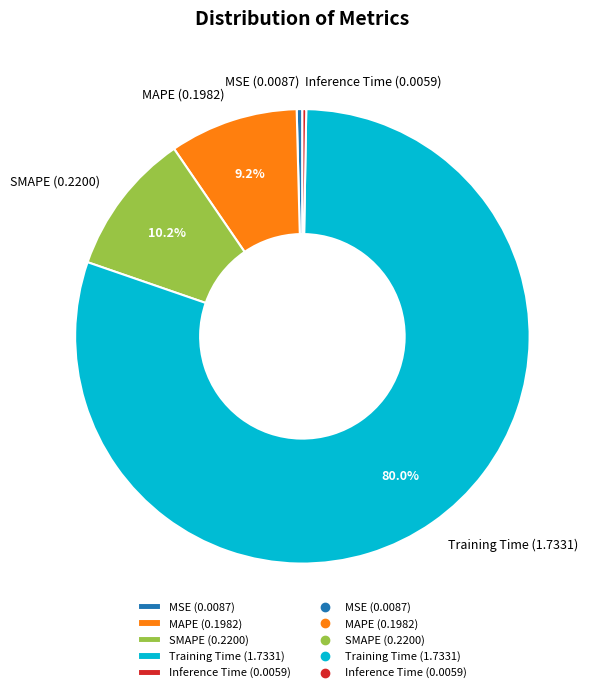

Between MAPE (0.1982) and MSE (0.0087), which is larger?

MAPE (0.1982)